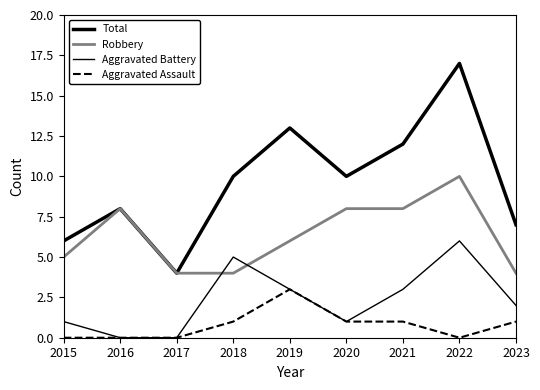

Does the chart have visible grid lines?

No